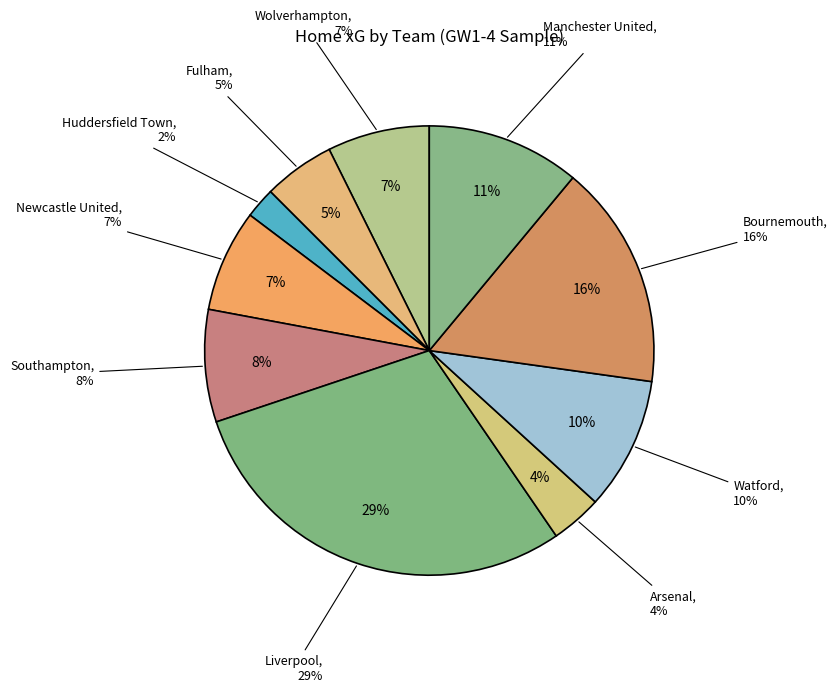

To the nearest percent, what is the average slice percentage?

10%